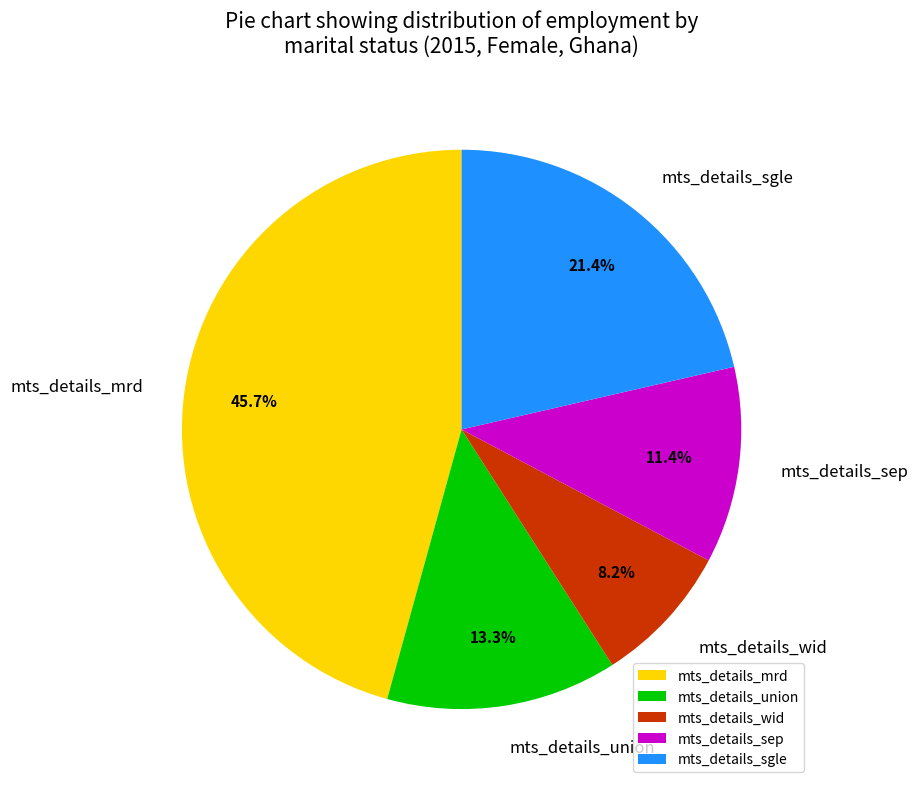

To the nearest percent, what portion does mts_details_sgle represent?

21%